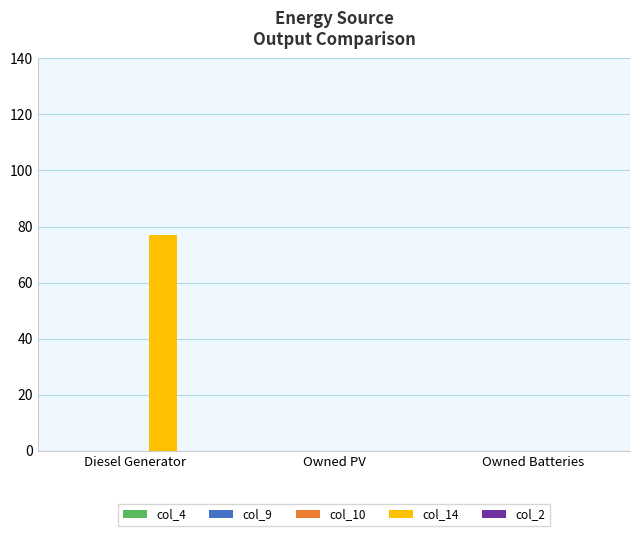

The value of col_14 at Owned PV is 0.0. True or false?

True